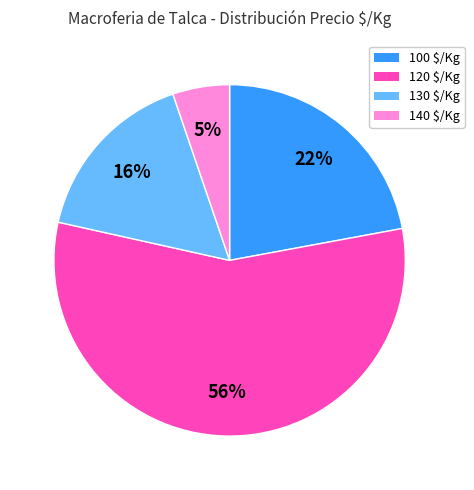

Between 140 and 130, which is larger?

130